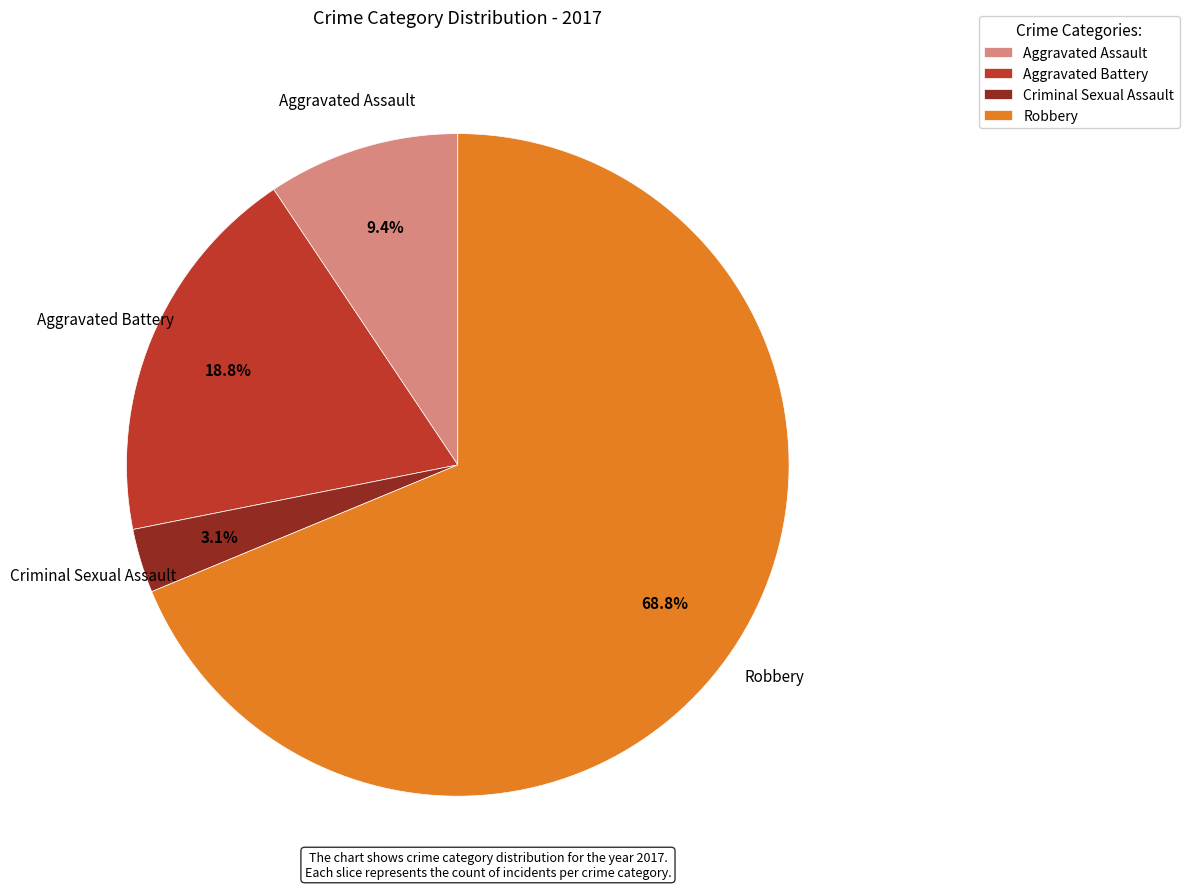

How much of the chart is everything except Aggravated Assault?

90.6%